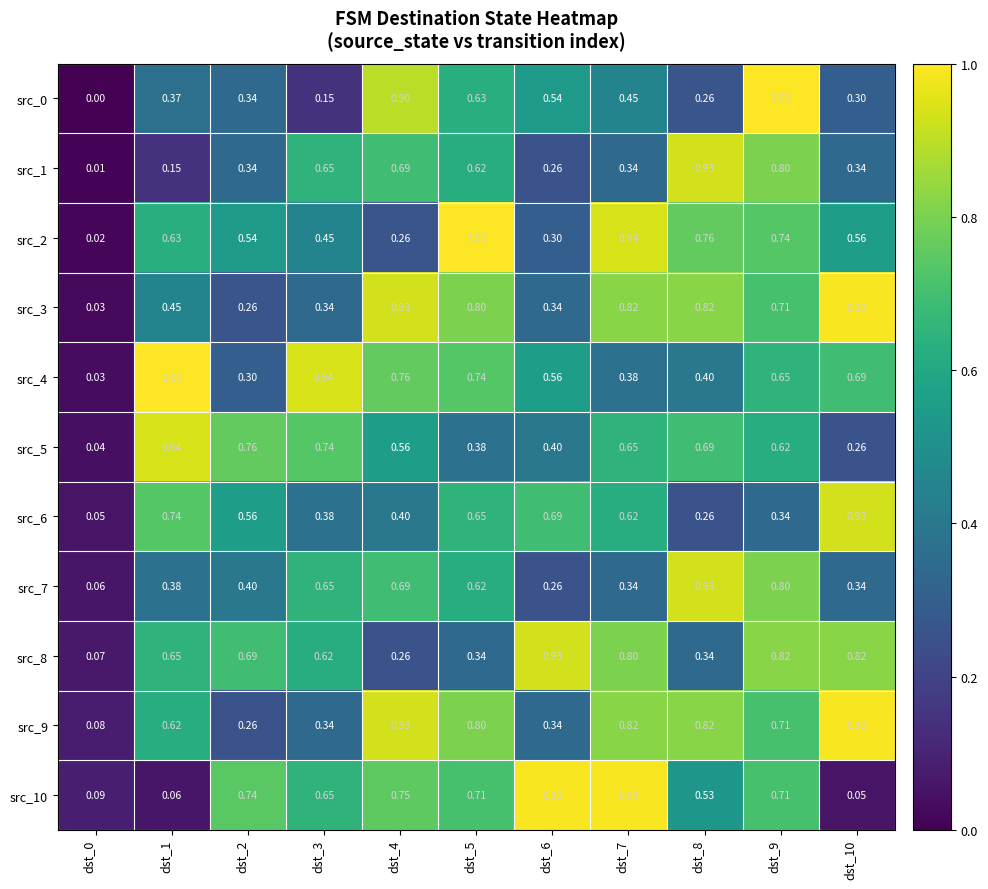

How many data points does each series have?

11